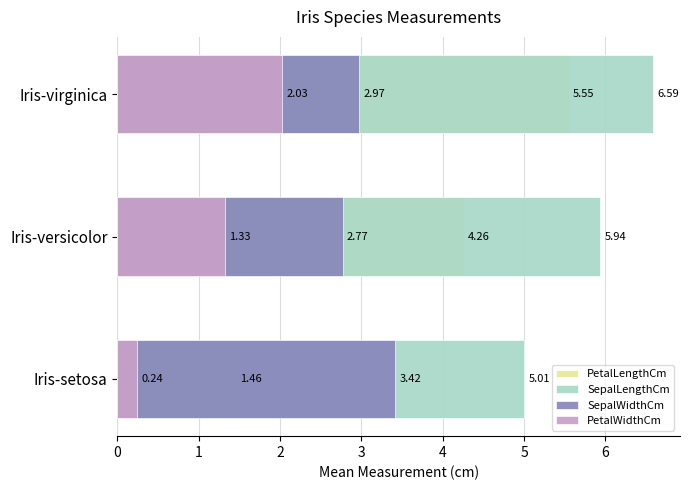

How many categories are shown in the chart?

3